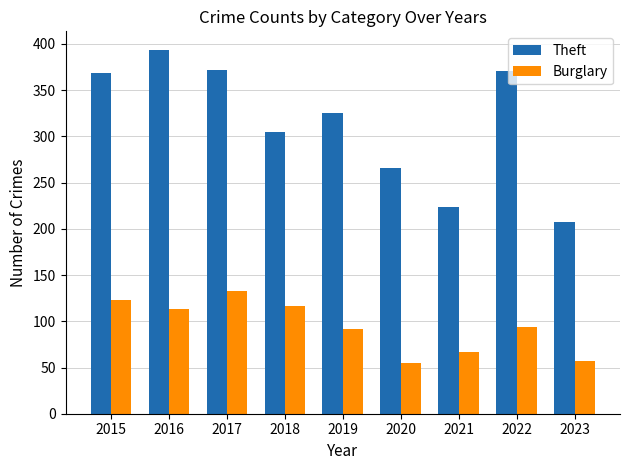

Rank the series by their average value, from highest to lowest.

Theft, Burglary